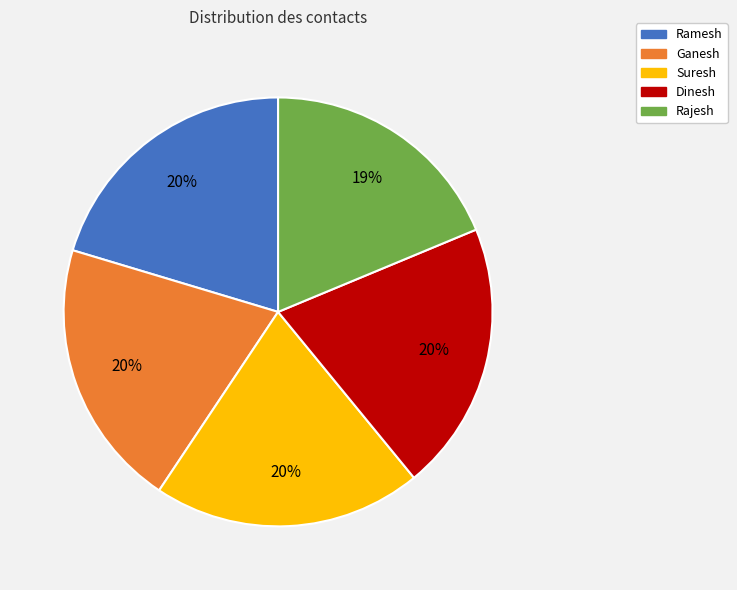

Is the sum of Rajesh and Ganesh greater than half?

No